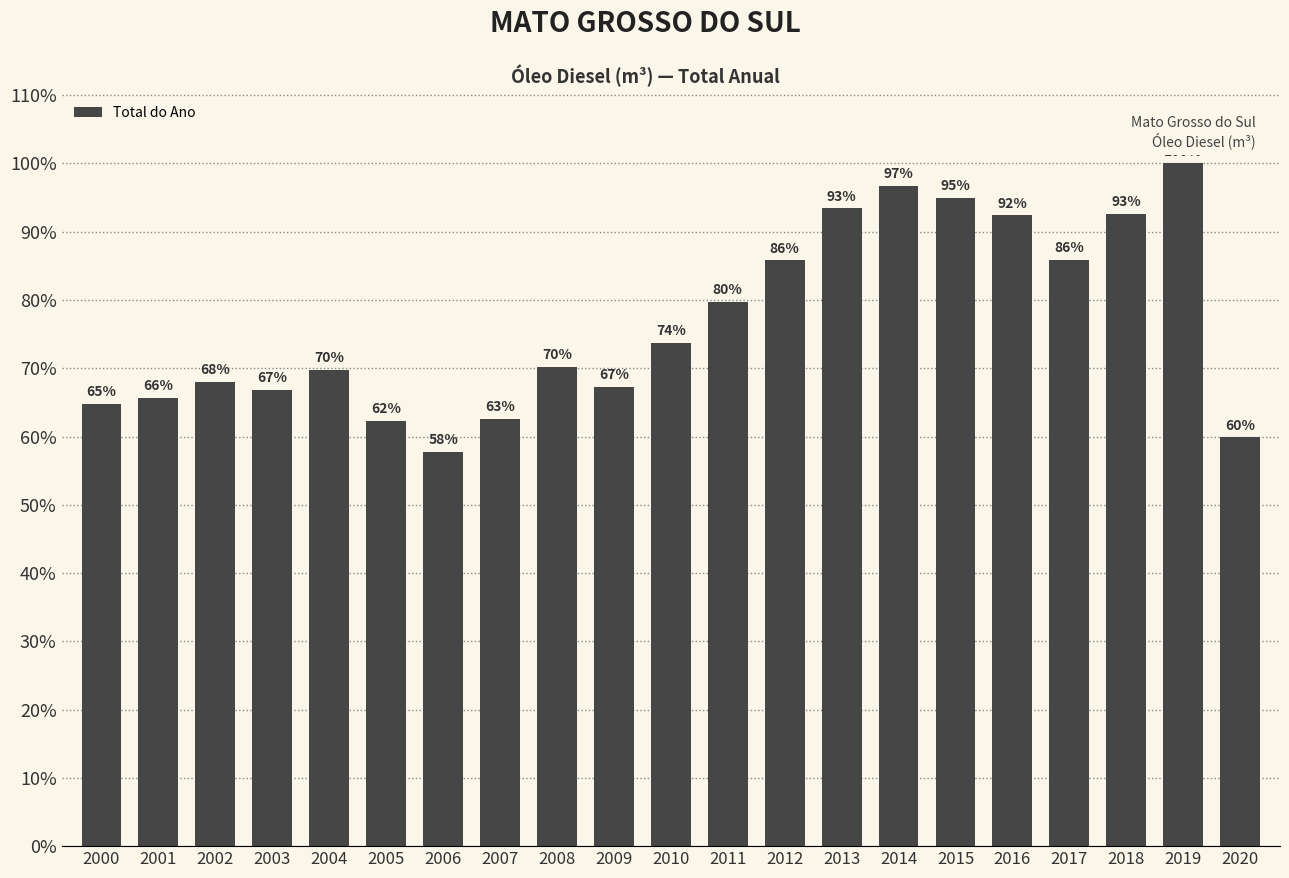

At which category does the chart reach its minimum across all series?

2006